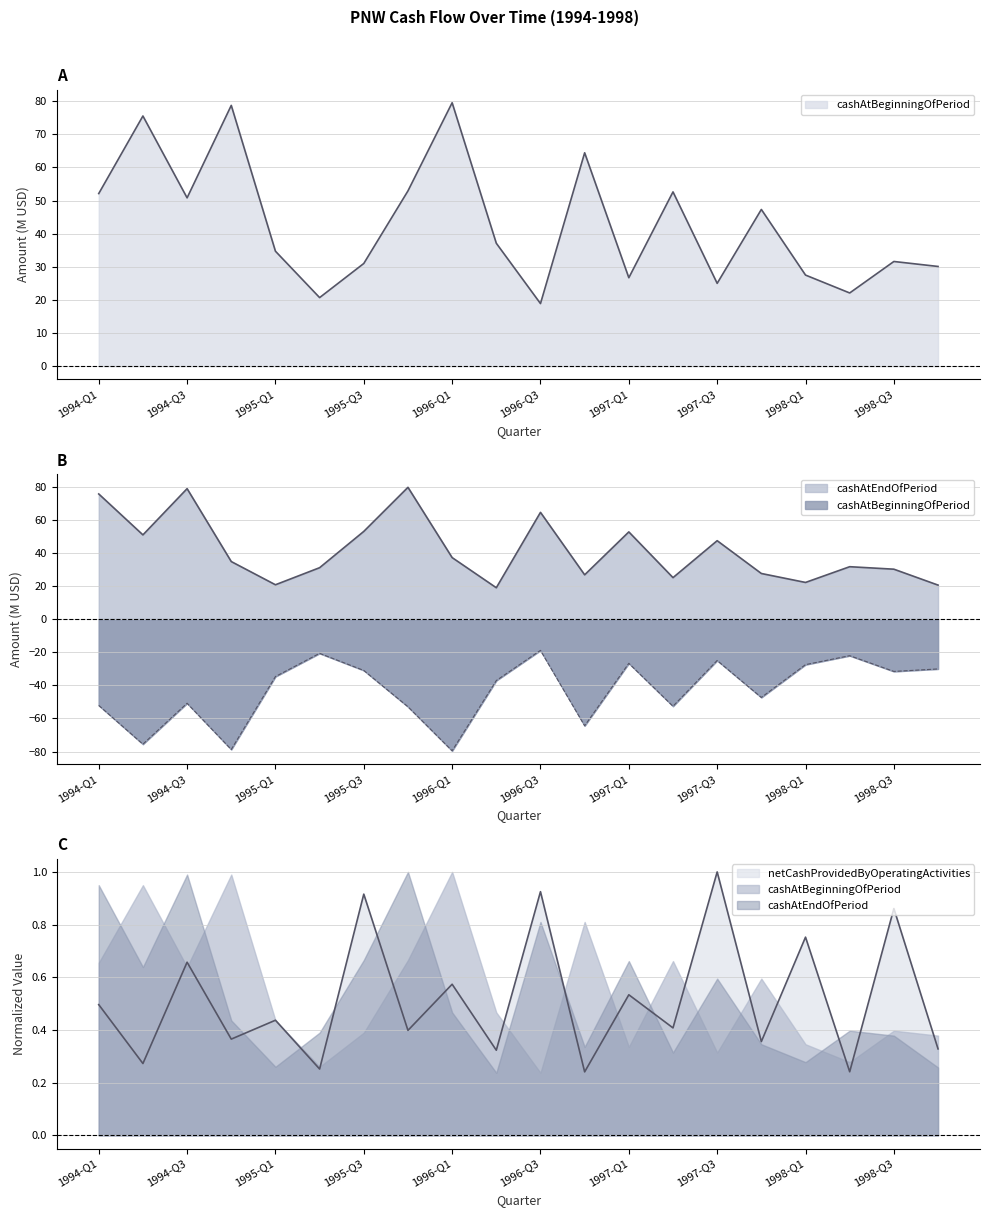

The netCashProvidedByOperatingActivities series shows 0.4 at 1997-Q2. True or false?

True